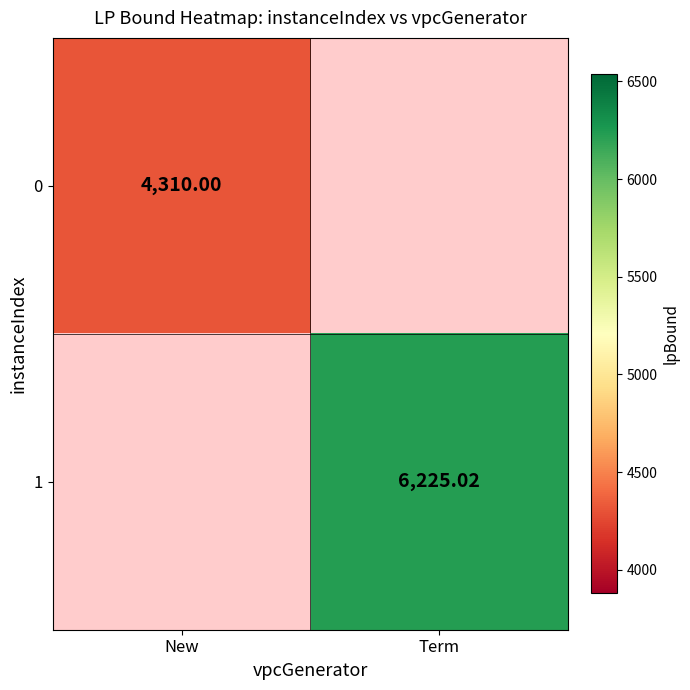

List the labels in order of 1 value, smallest first.

New, Term